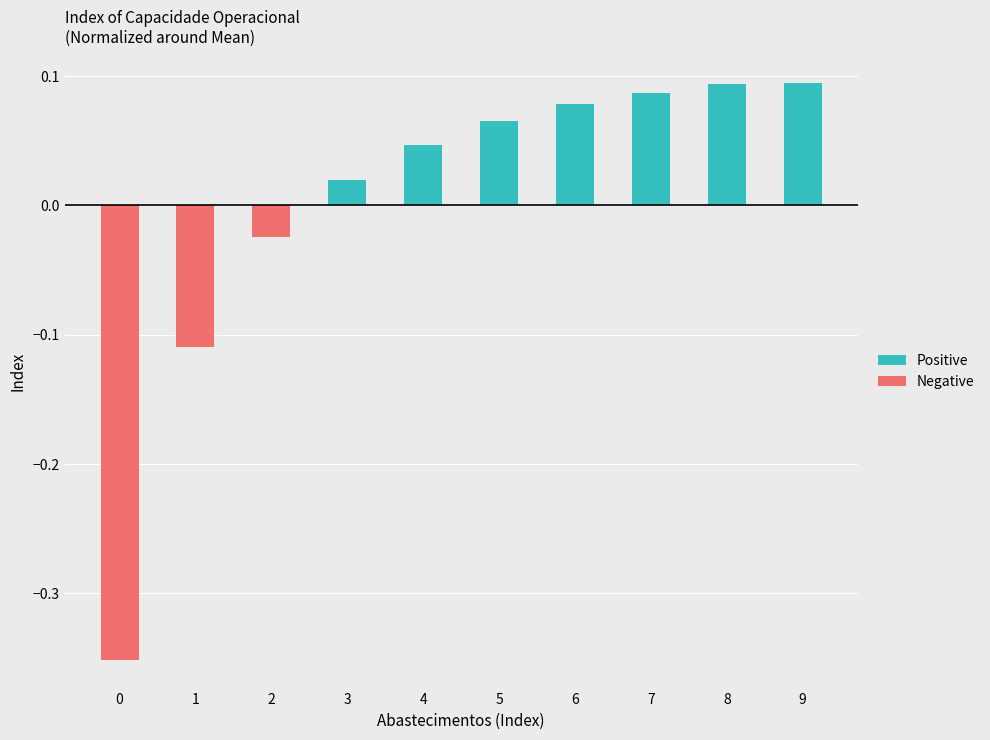

Is the value of Positive at 4 greater than the value of Negative at 6?

Yes